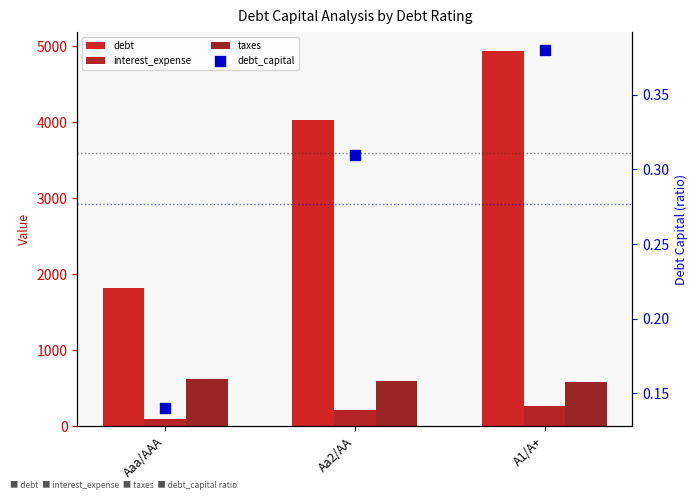

Which series contains the highest Y value?

debt